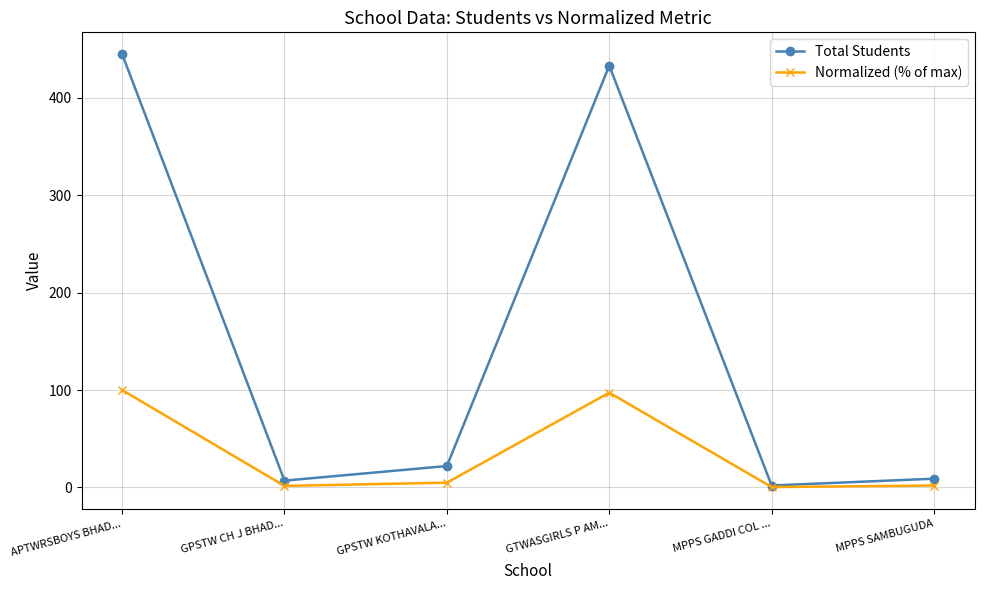

At which category does Total Students reach its first local peak?

GTWASGIRLS P AM...